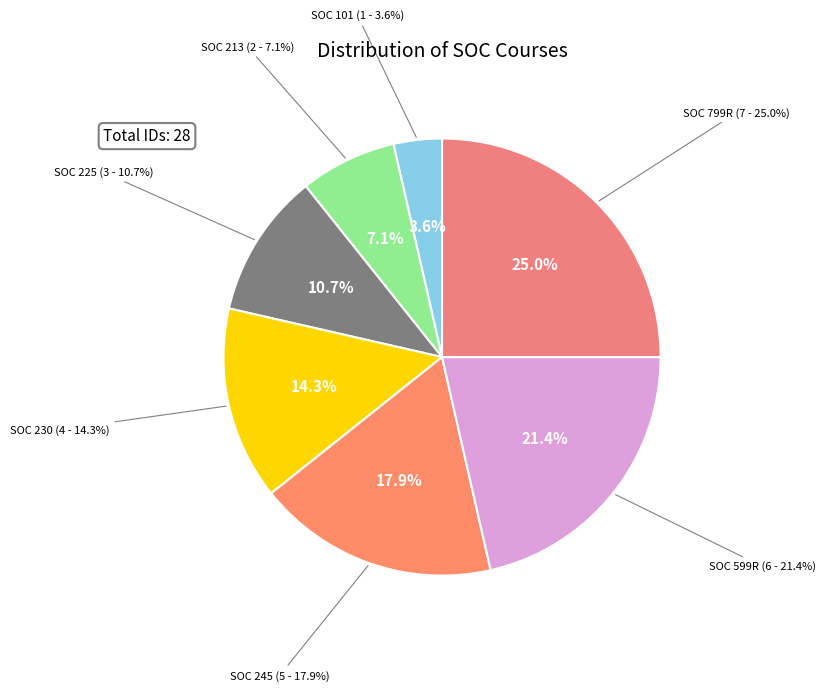

Which slice is the largest?

SOC 799R